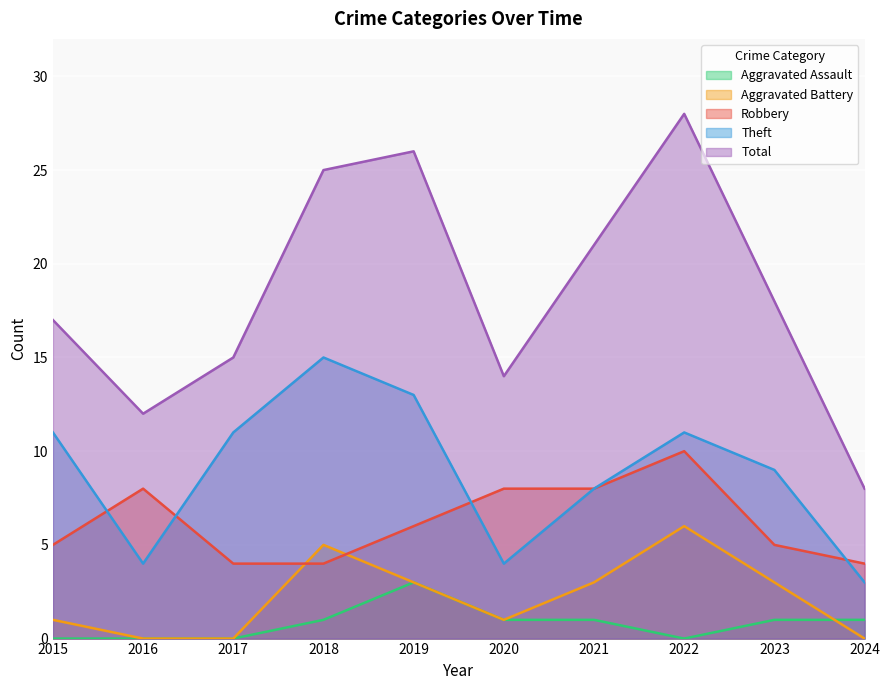

Which series has the largest total across all categories?

Total